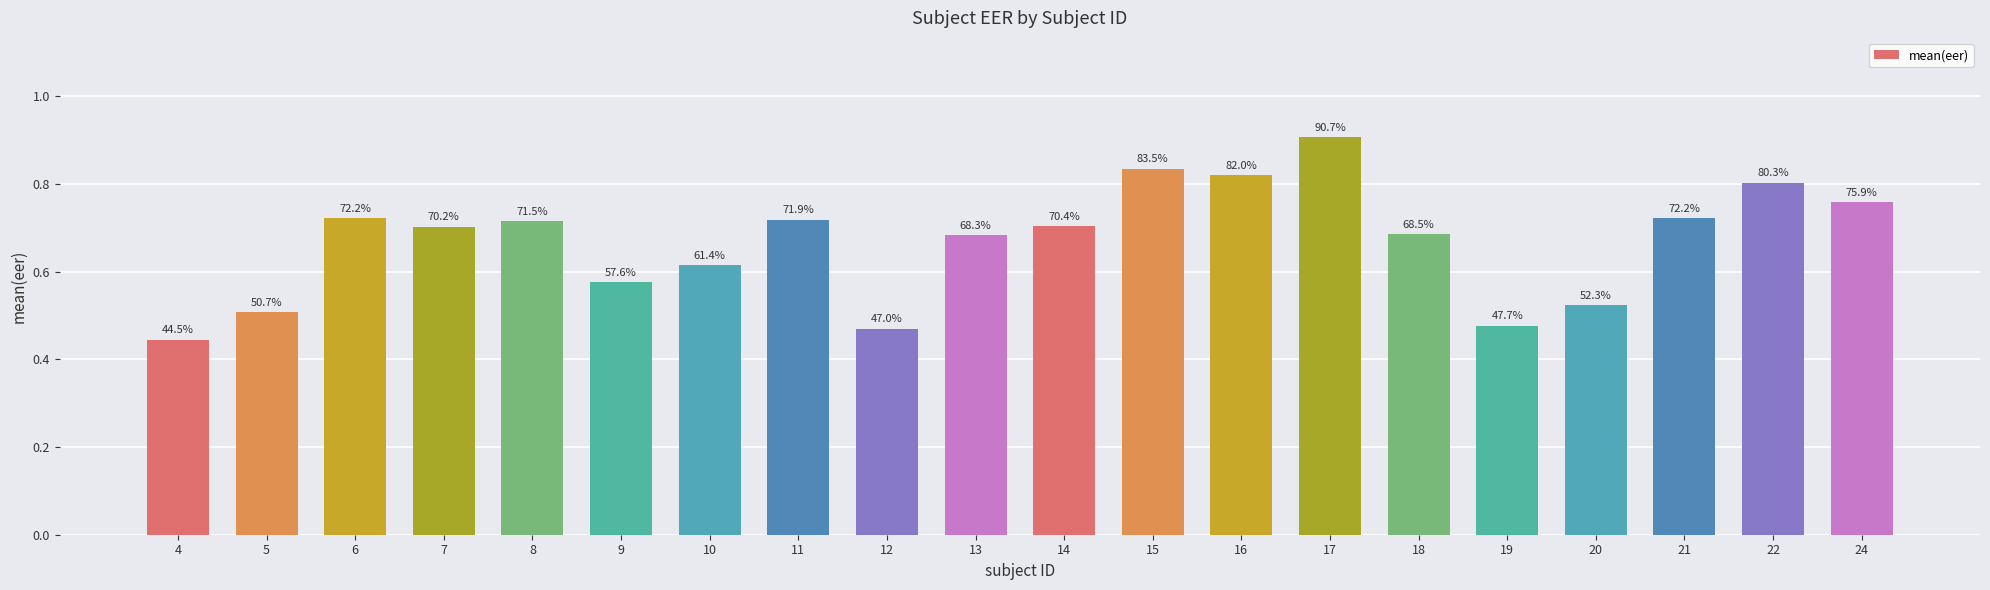

What is the difference between the second highest and second lowest values?

0.4